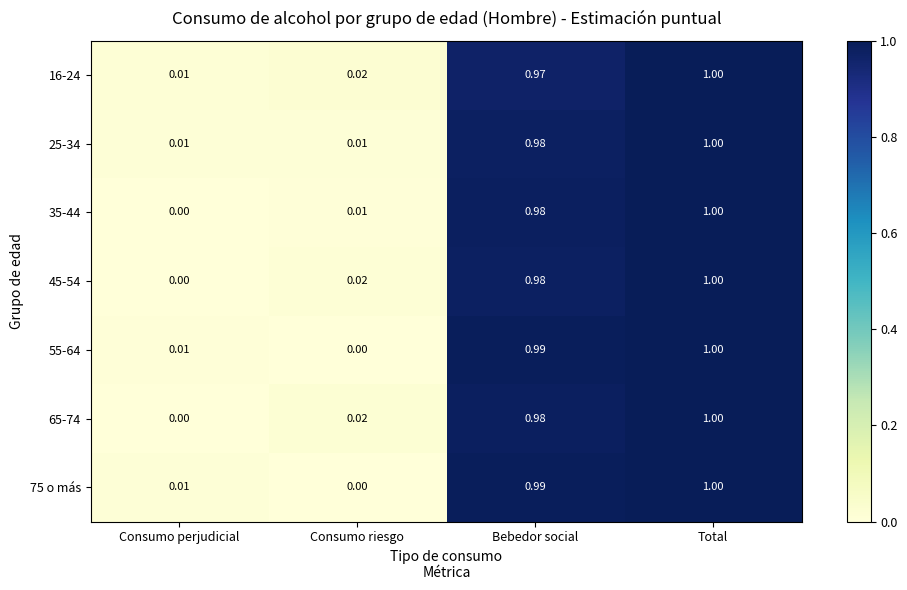

At which label is 65-74 closest to 0?

Consumo perjudicial